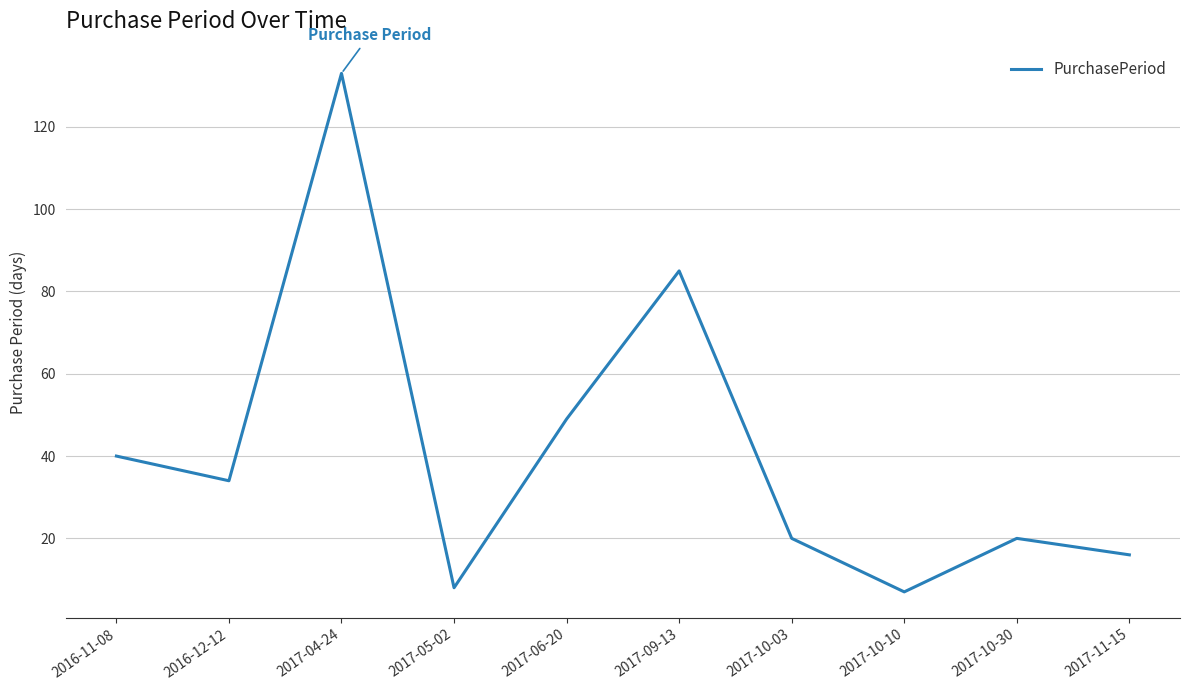

What is the difference between the values at 2017-10-30 and 2017-06-20?

29